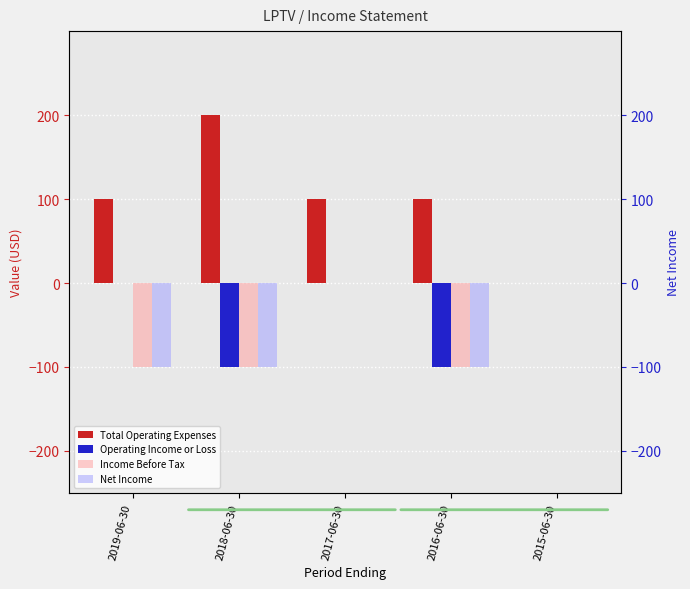

How many series are shown in this chart?

4